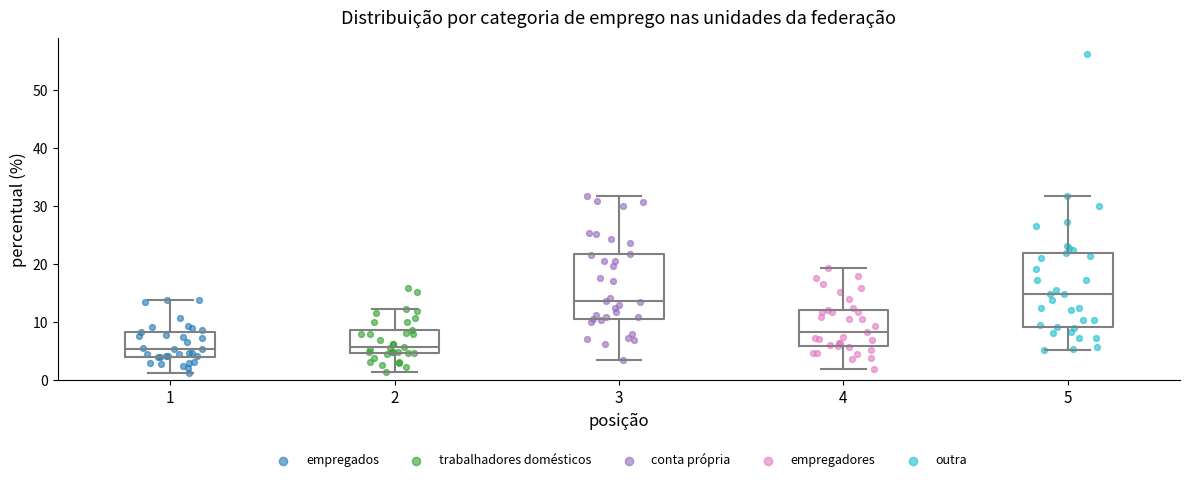

Reading left to right, transcribe this box plot: for each box, give where its median line is, the range the box spans, and where its two whiskers end, as read against the y-axis. The values are not printed on the chart, so give them approximately, as read against the axis.

1: median 5, box 4 to 8, whiskers 1 to 14
2: median 6, box 5 to 9, whiskers 1 to 12
3: median 14, box 11 to 22, whiskers 4 to 32
4: median 8, box 6 to 12, whiskers 2 to 19
5: median 15, box 9 to 22, whiskers 5 to 32